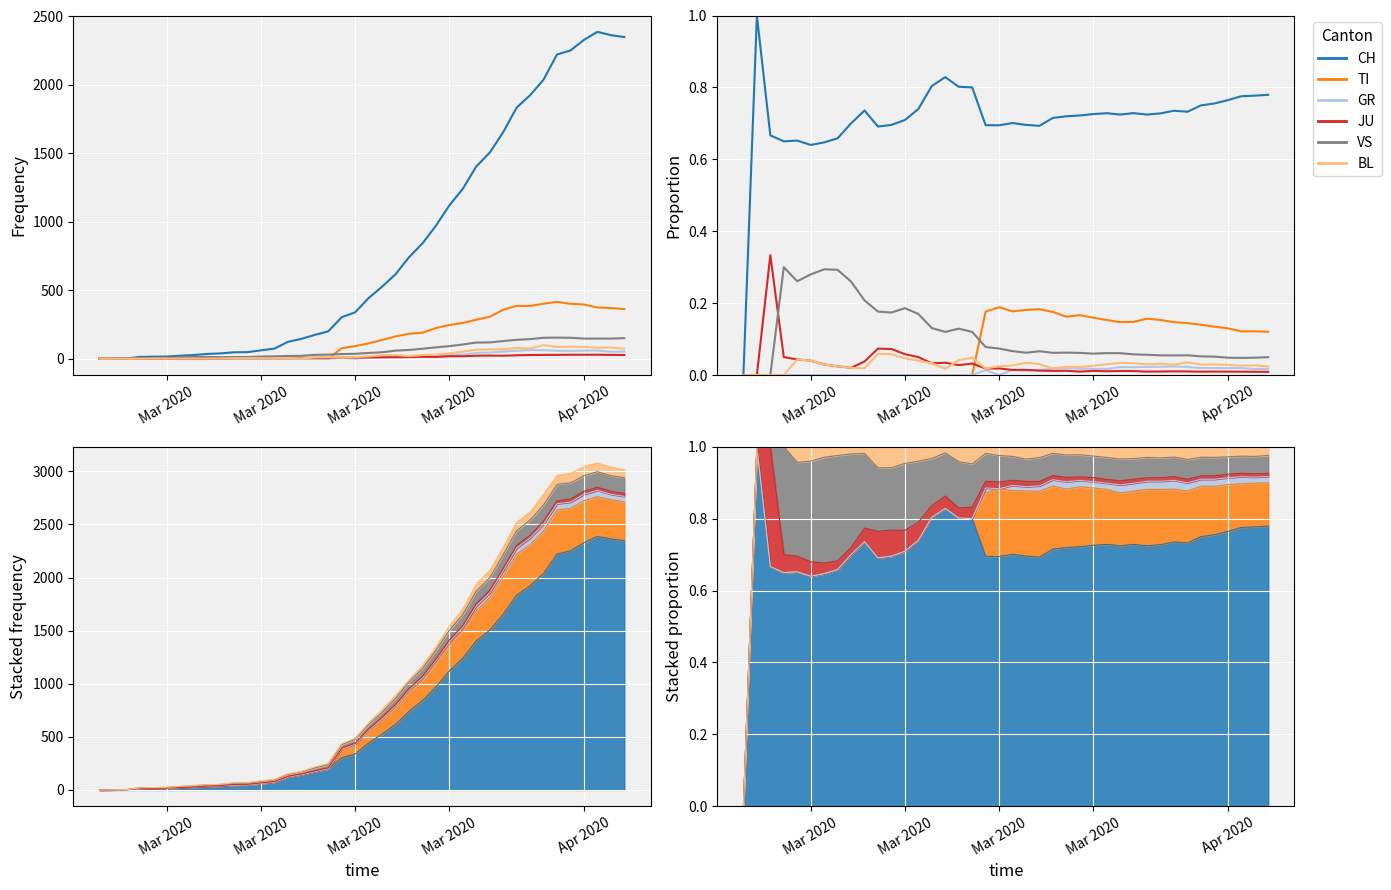

What is the spread (max minus min) of values at Mar 2020?

0.6